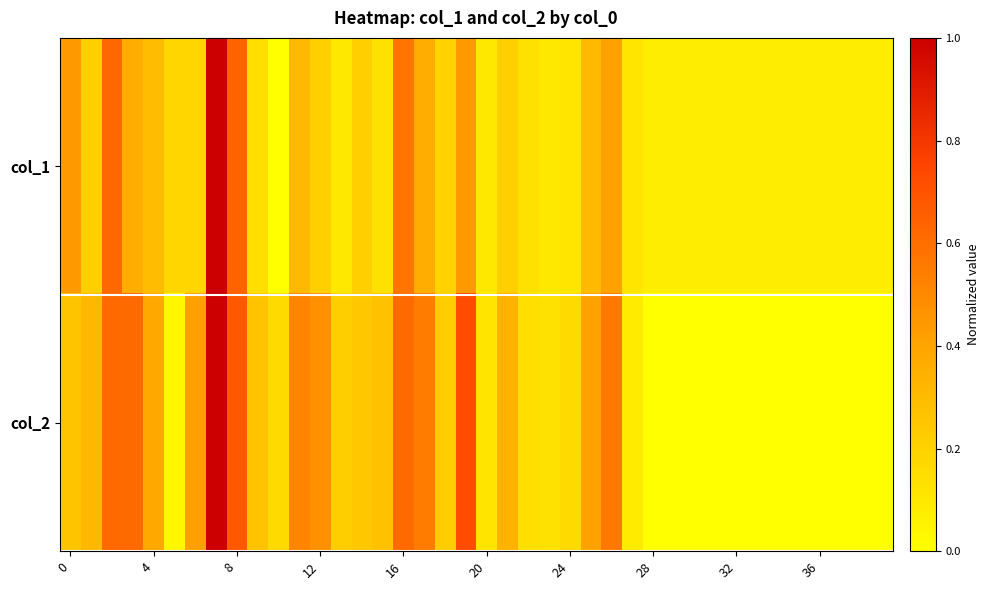

Reading left to right, extract all data points from this chart.

col_1: 0.4	0.2	0.6	0.4	0.3	0.2	0.2	1.0	0.6	0.1	0.0	0.3	0.2	0.1	0.2	0.1	0.6	0.4	0.2	0.4	0.1	0.2	0.1	0.1	0.1	0.3	0.4	0.1	0.1	0.1	0.1	0.1	0.1	0.1	0.1	0.1	0.1	0.1	0.1	0.1
col_2: 0.3	0.3	0.6	0.6	0.4	0.0	0.4	1.0	0.7	0.3	0.2	0.5	0.5	0.2	0.2	0.3	0.6	0.5	0.2	0.7	0.1	0.3	0.1	0.1	0.2	0.4	0.6	0.1	0.0	0.0	0.0	0.0	0.0	0.0	0.0	0.0	0.0	0.0	0.0	0.0